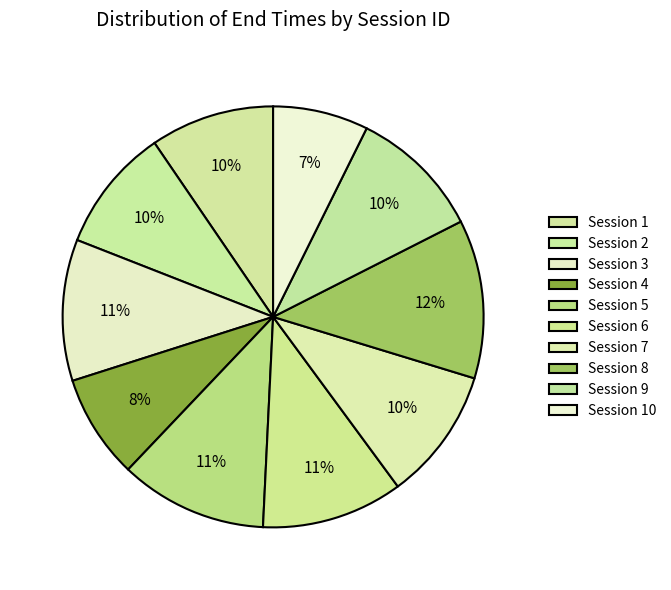

How many slices are in this pie chart?

10